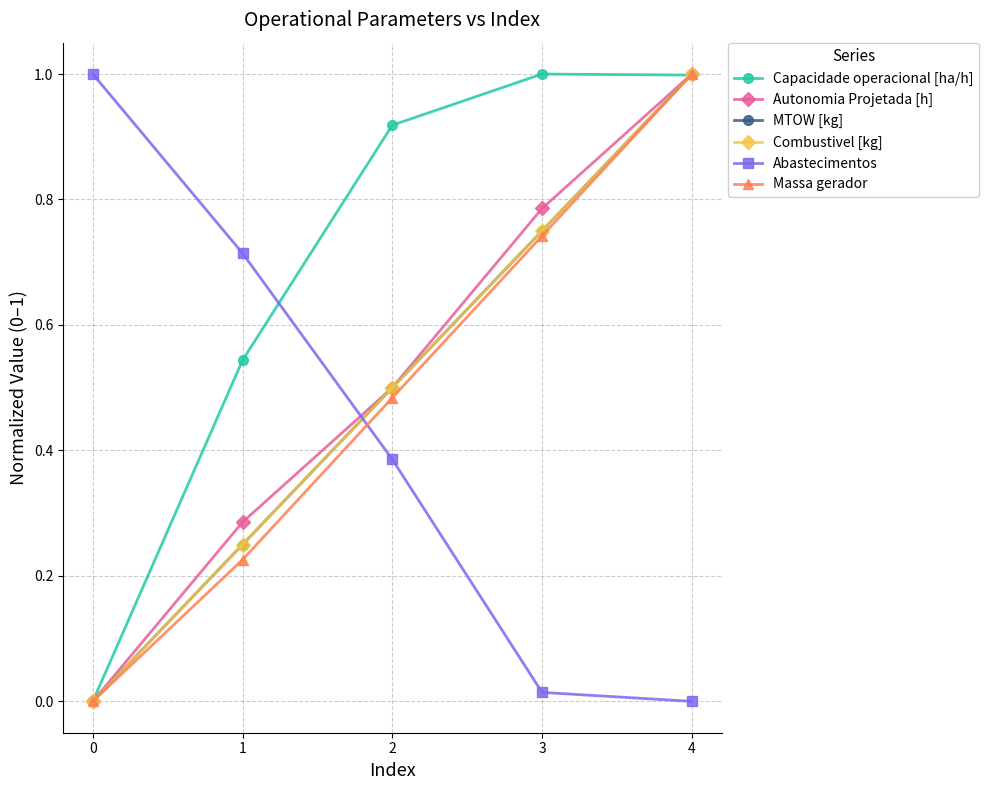

What is the difference between the maximum and minimum values in the Autonomia Projetada [h] series?

1.0